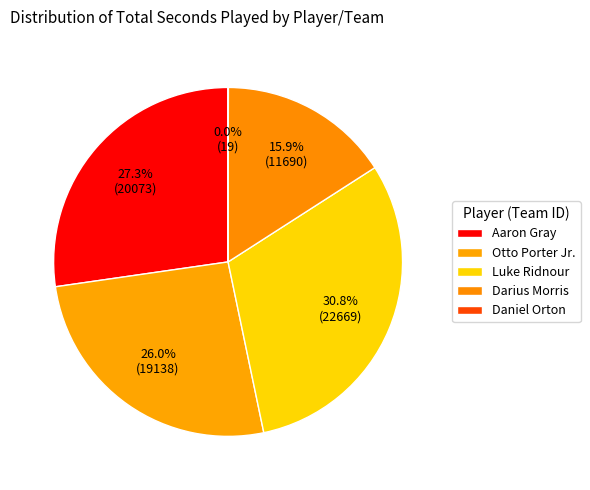

Is there a majority slice in this chart?

No